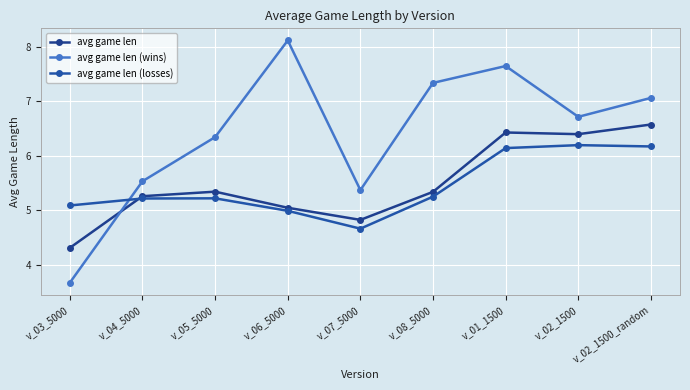

Reading left to right, what are all the values shown in this chart?

avg game len: 4.3	5.3	5.3	5.0	4.8	5.3	6.4	6.4	6.6
avg game len (wins): 3.7	5.5	6.3	8.1	5.4	7.3	7.6	6.7	7.1
avg game len (losses): 5.1	5.2	5.2	5.0	4.7	5.2	6.1	6.2	6.2